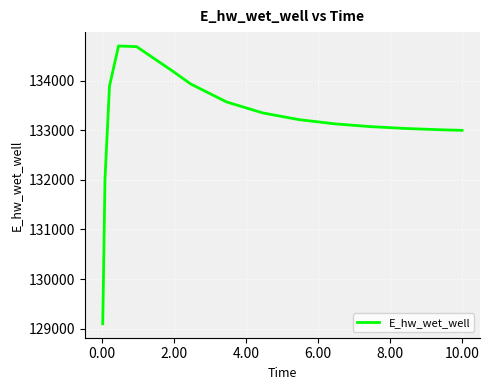

What is the smallest value displayed?

129097.4